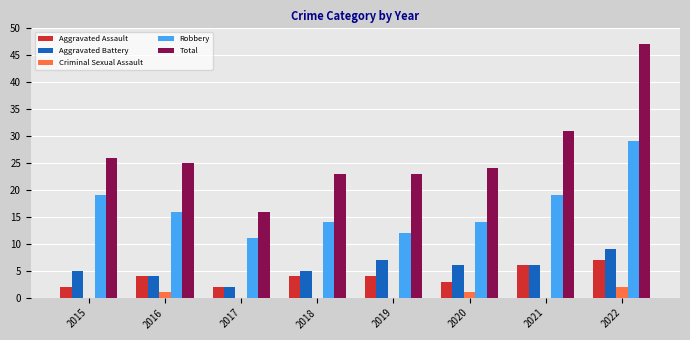

How many groups of bars are there?

8